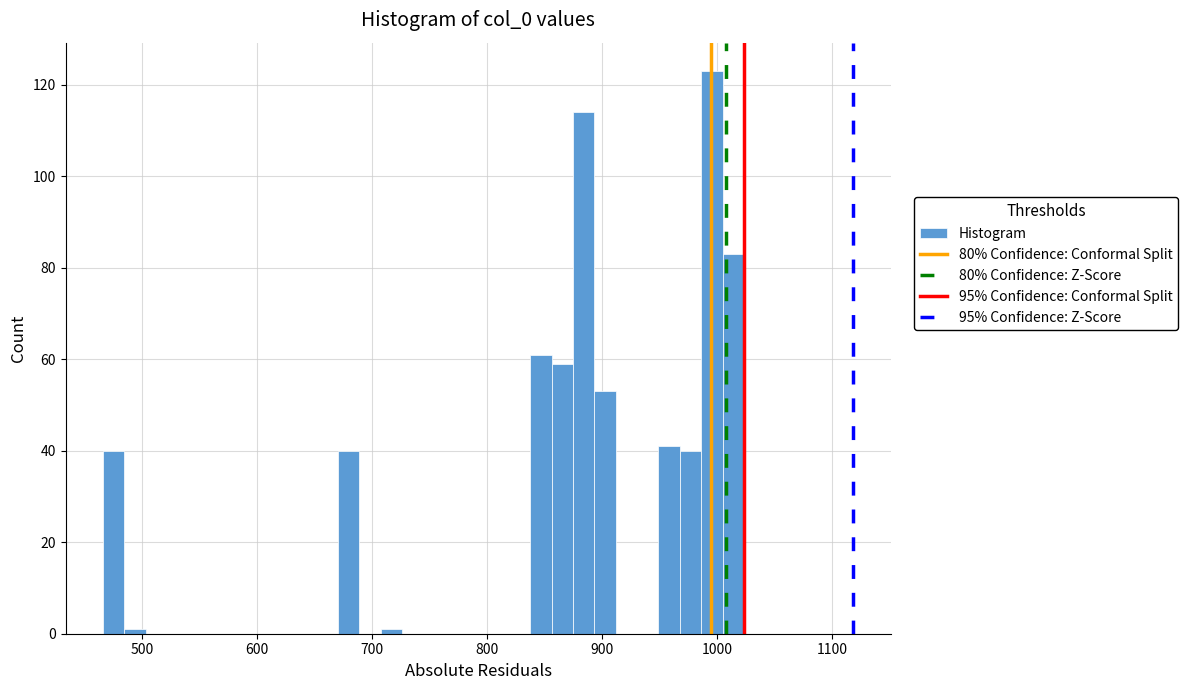

Read against the x-axis, roughly where is the centre of the tallest bar?

1000